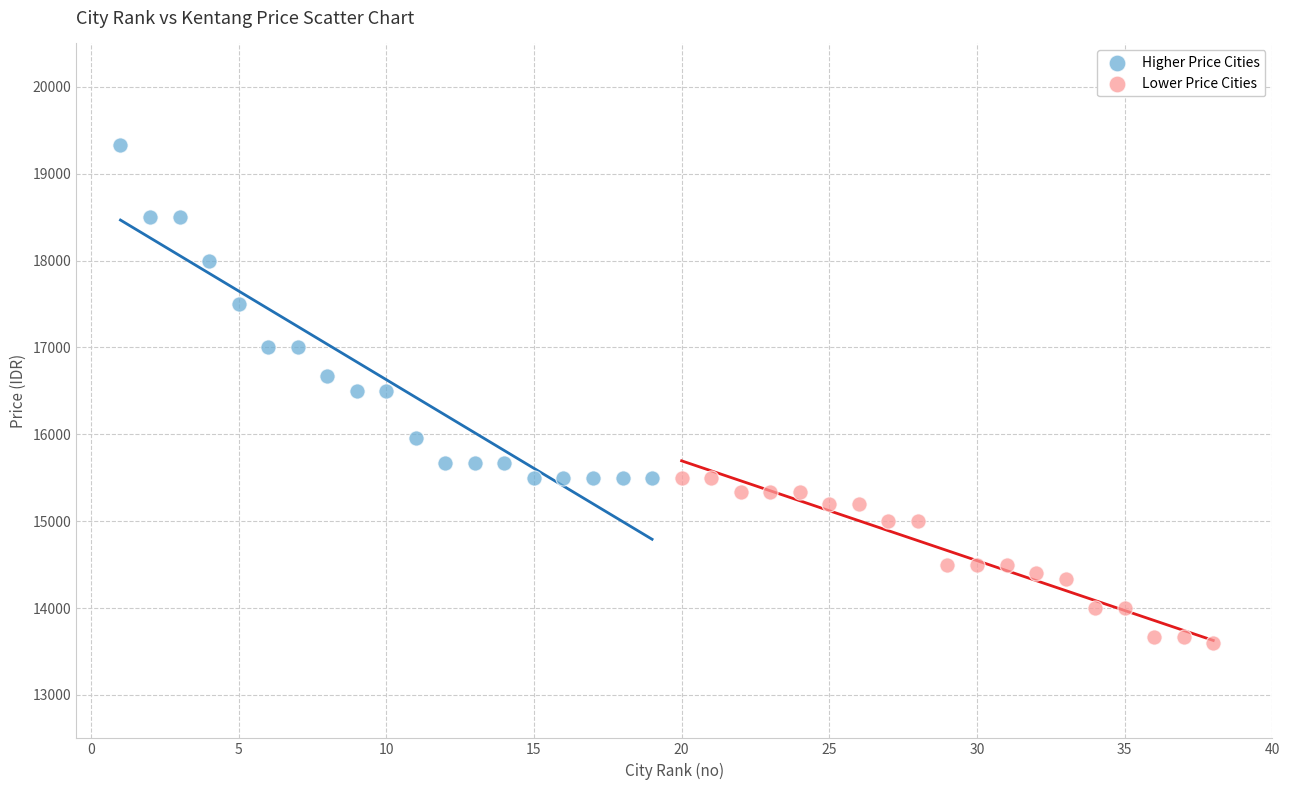

Which series contains the lowest Y value?

Lower Price Cities